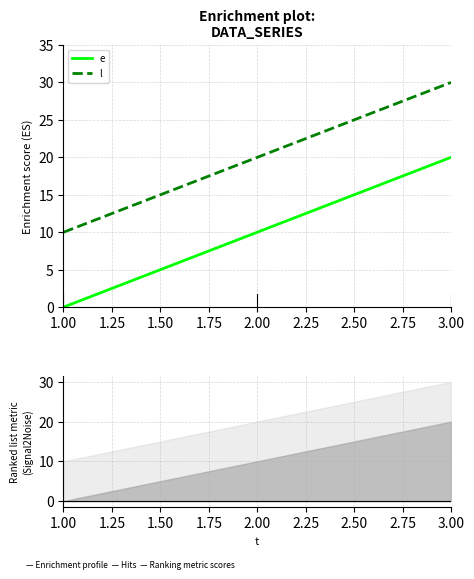

Between 1.00 and 3.00, which is larger?

3.00